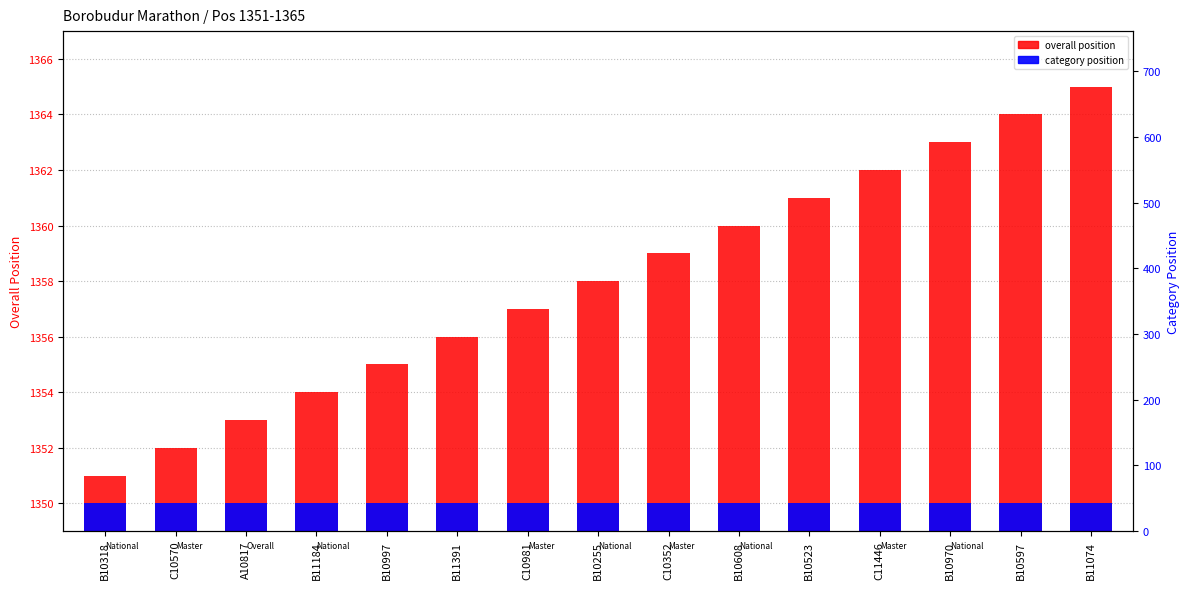

List the series in order of their peak value, highest first.

overall position, category position